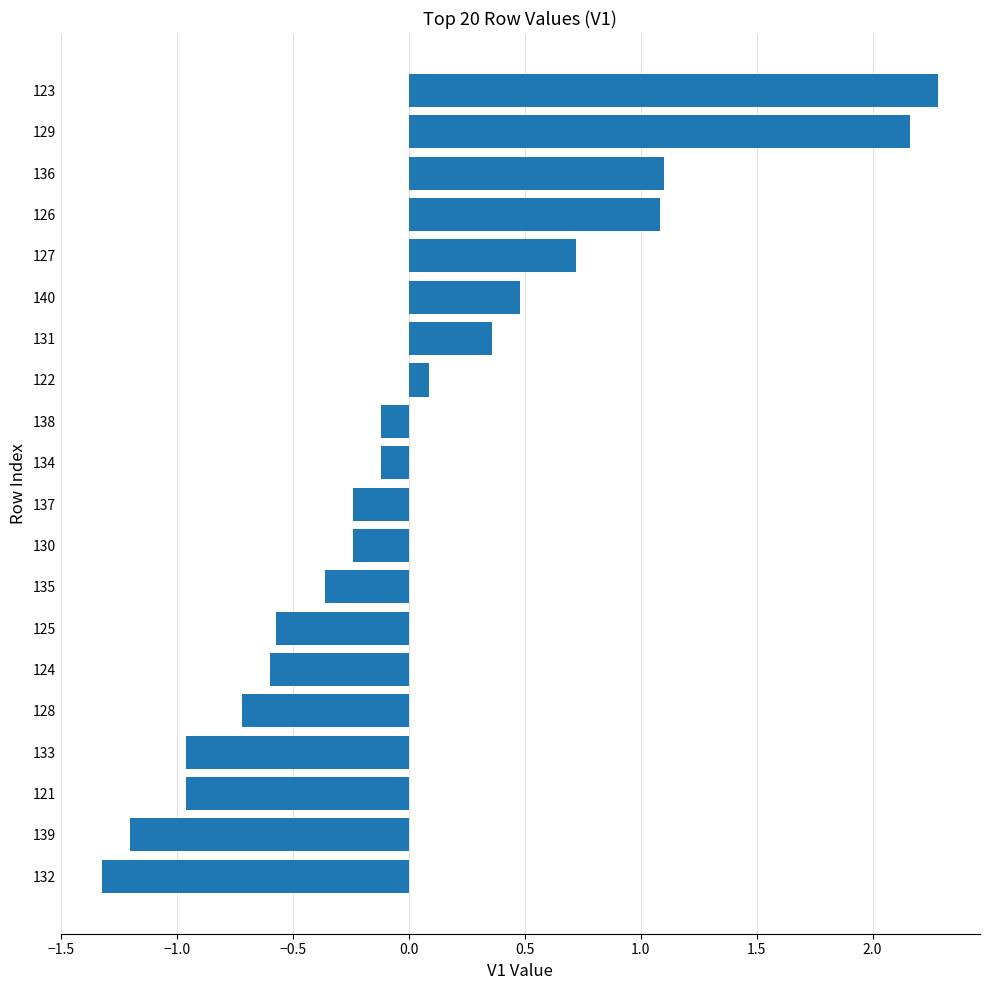

What is the approximate value at 123?

2.3